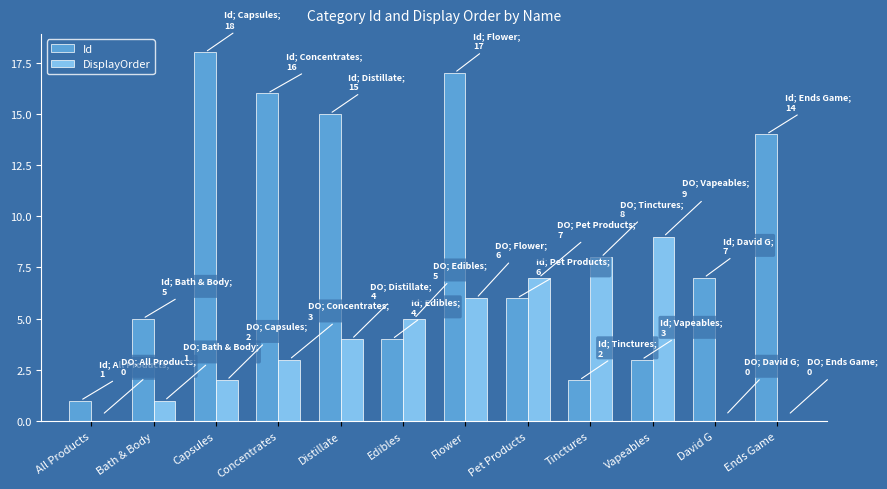

Which category has the highest value in the DisplayOrder series?

Vapeables